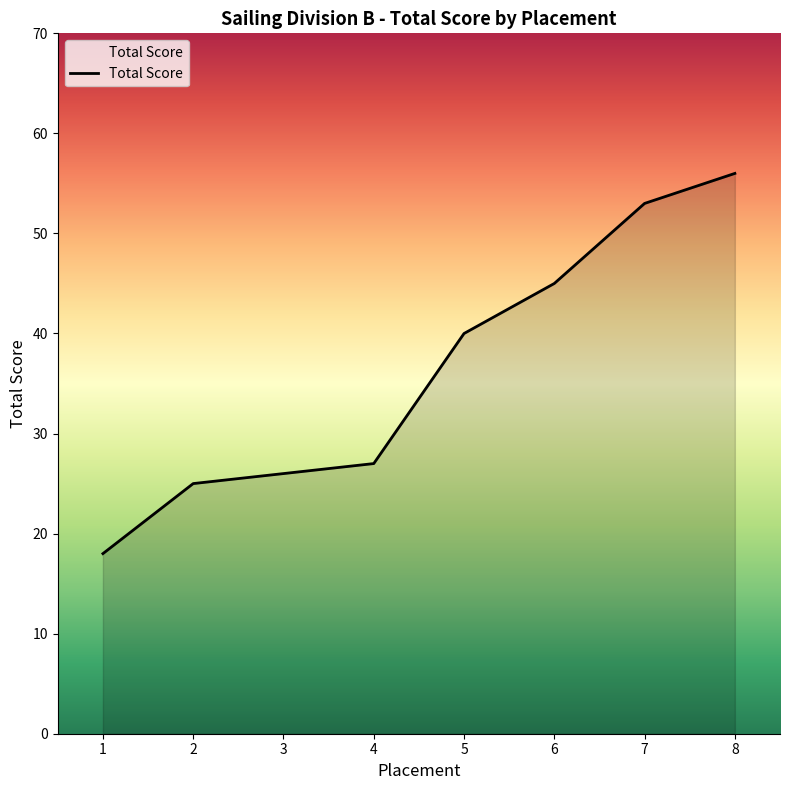

List the labels in order of value, smallest first.

1, 2, 3, 4, 5, 6, 7, 8